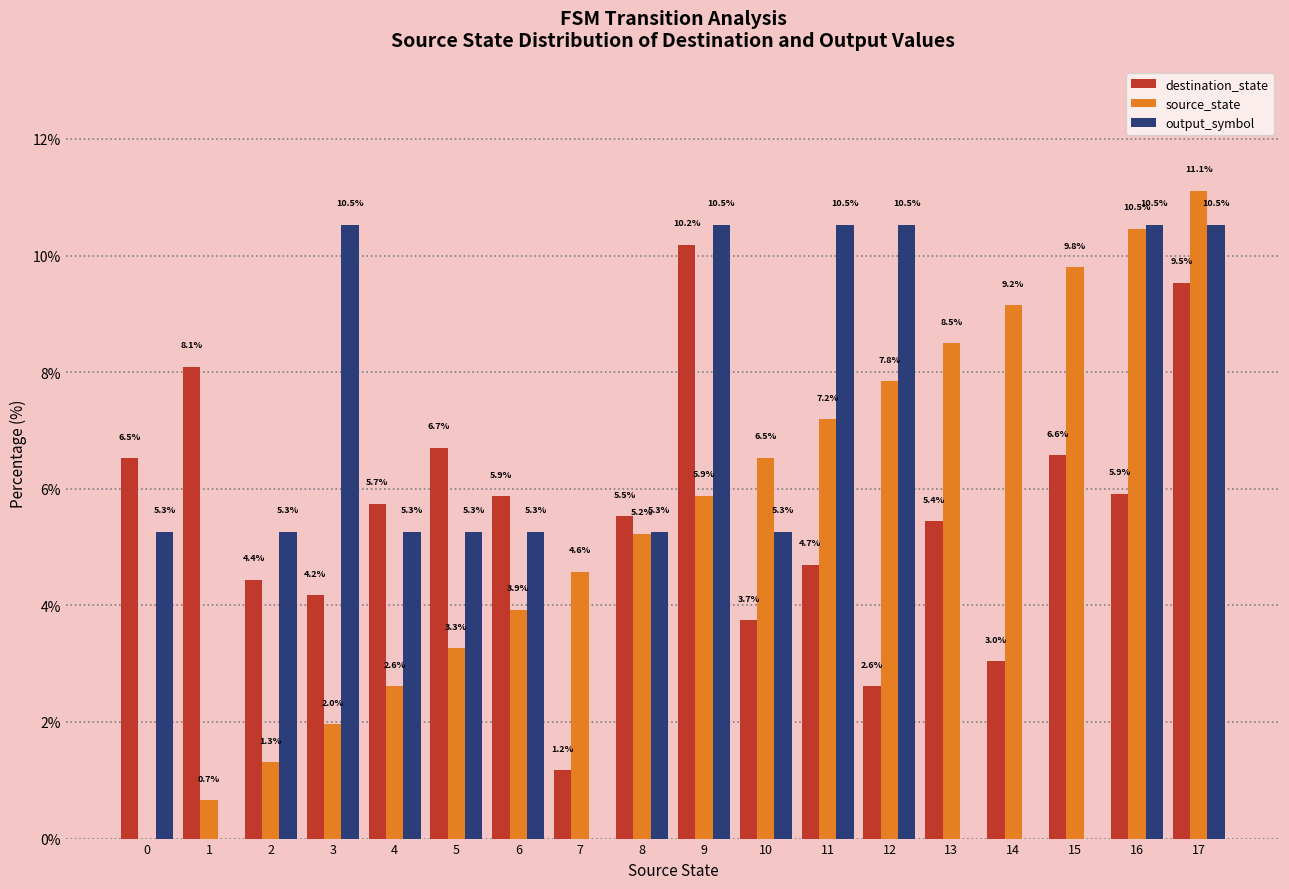

Is the value of source_state at 5 greater than the value of destination_state at 10?

No